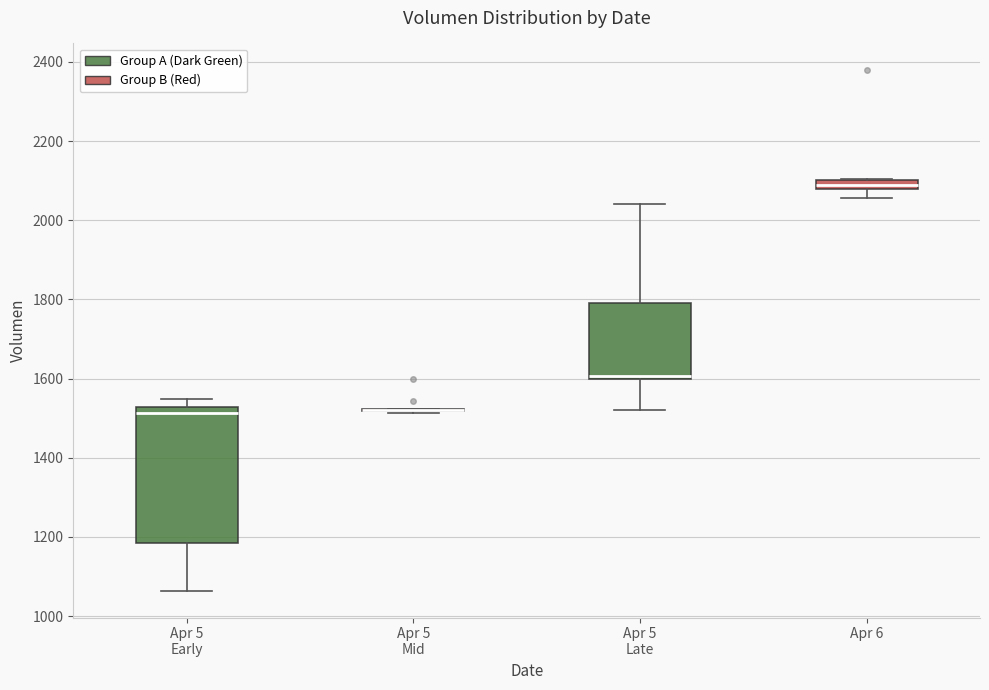

Comparing the boxes themselves (not the whiskers), which one is the tallest?

Apr 5 Early